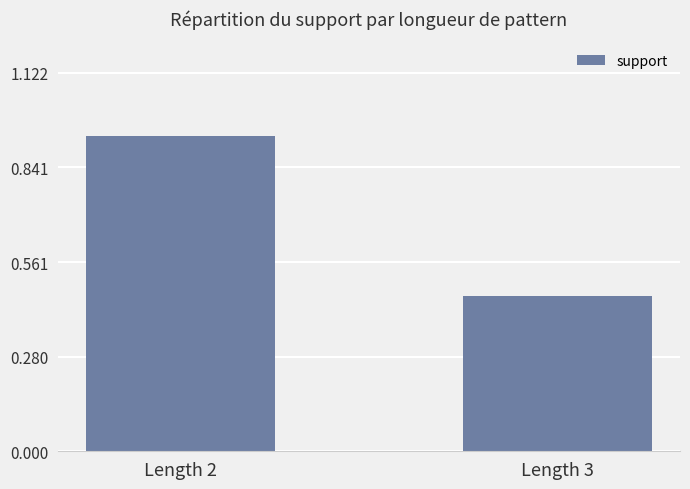

Which category has the highest value across all series?

Length 2